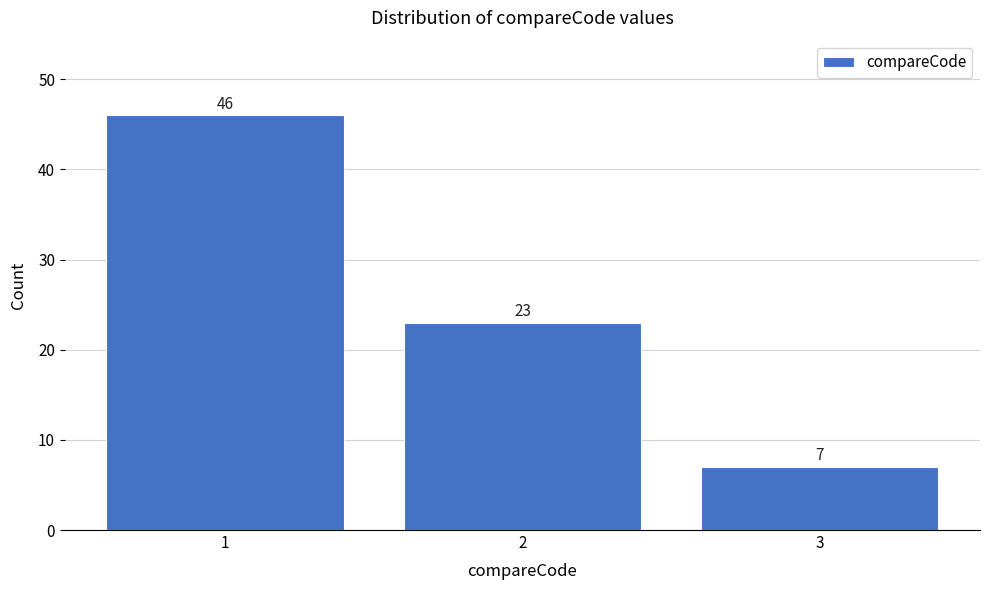

Reading left to right, list all the values displayed in this chart.

46	23	7